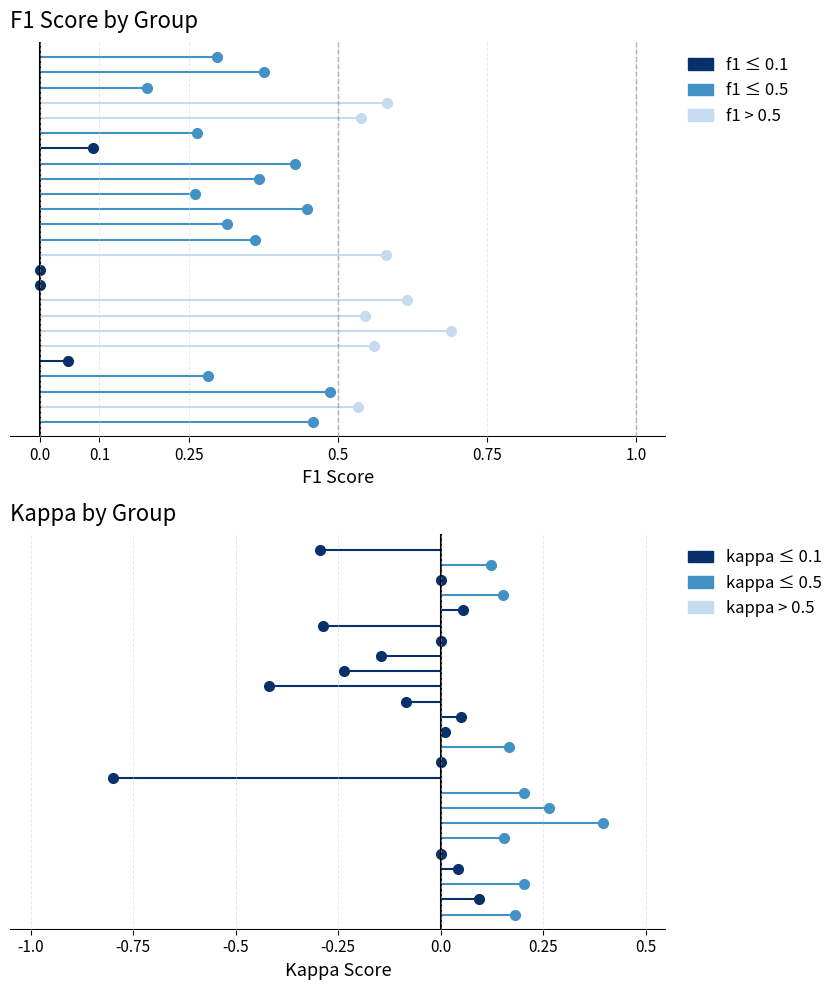

True or false: f1 has a value of 0.6 at 17.

False